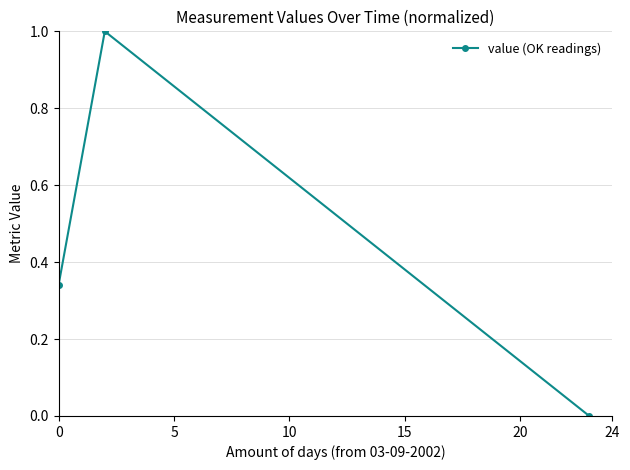

Count the number of values greater than 0.

2